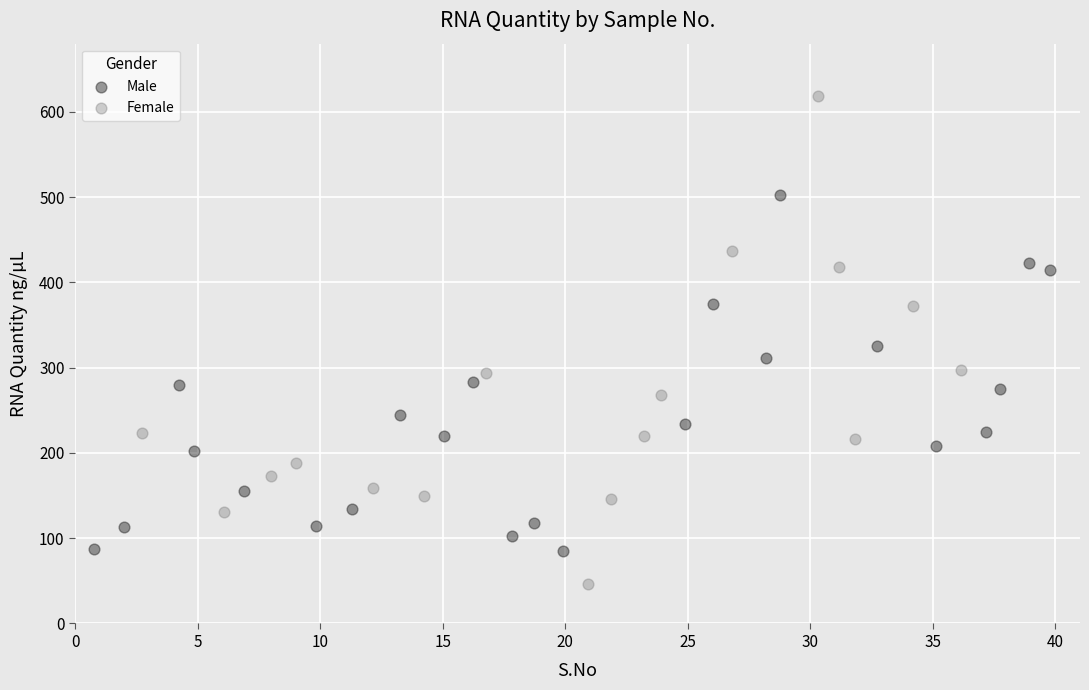

Which series contains the highest Y value?

Female